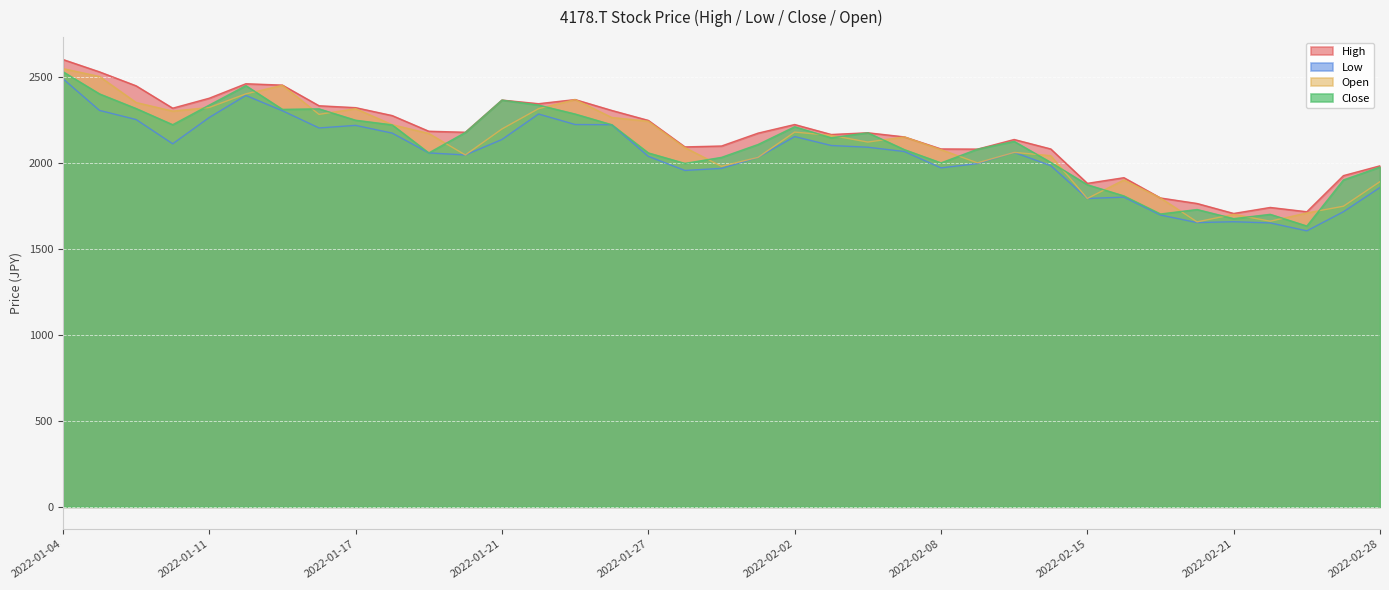

What is the label of the 21st point from the left?

2022-02-02